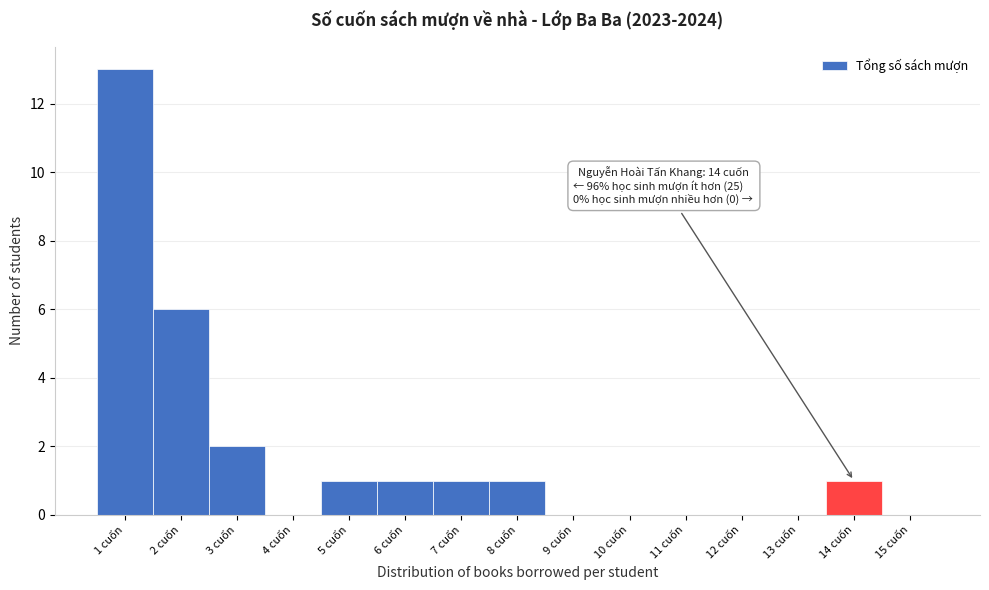

Which range on the x-axis has the tallest bar?

0.5 to 1.5